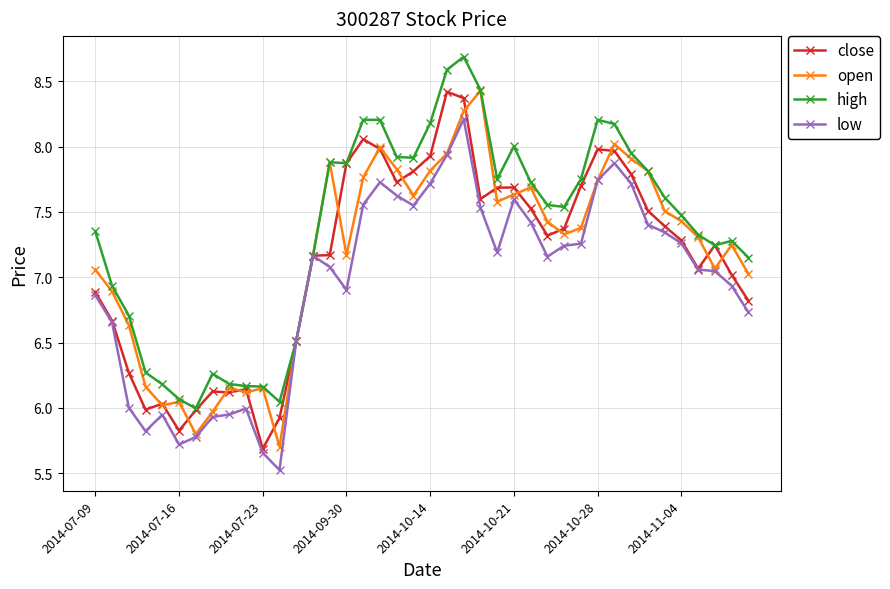

What is the greatest value displayed?

8.7